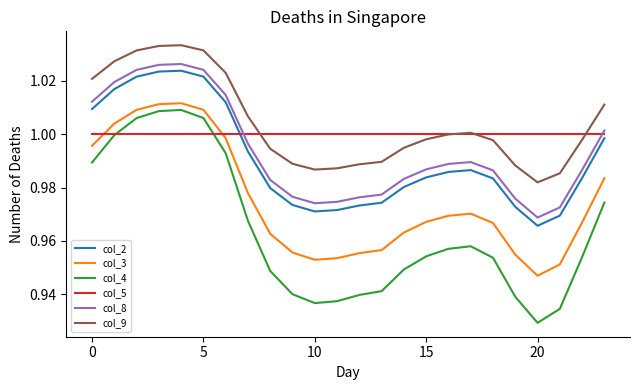

Which series has the widest spread of values?

col_4